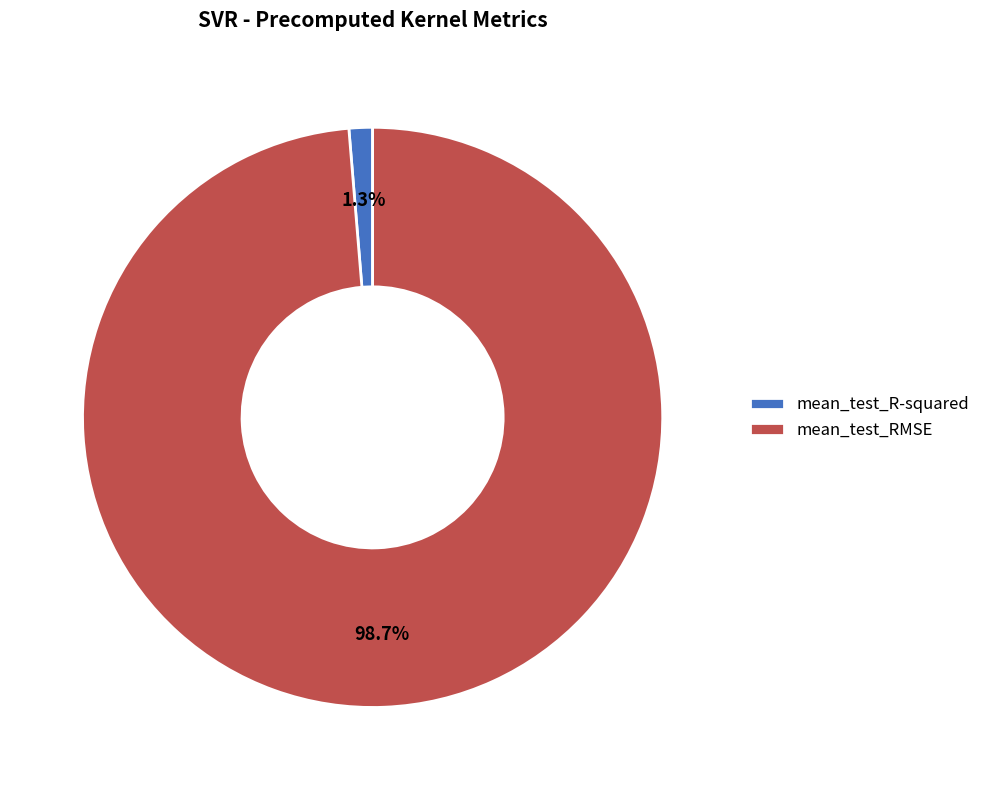

Is mean_test_R-squared the majority of the pie?

No